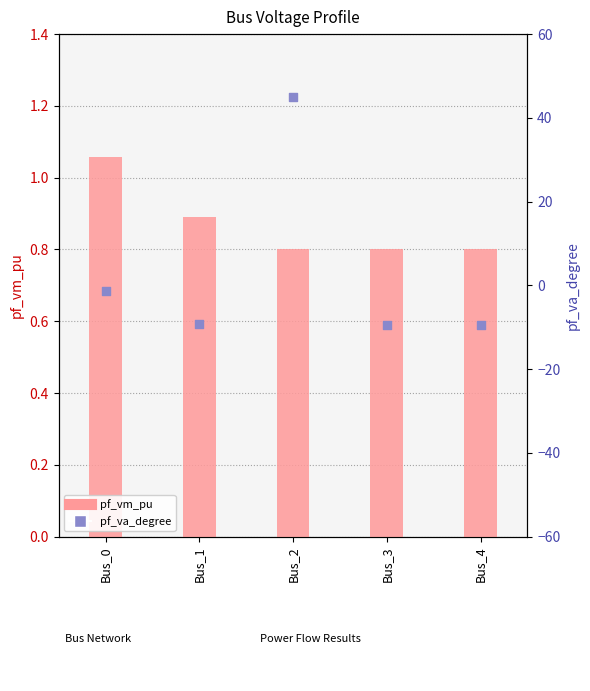

Is the value of pf_va_degree at Bus_3 greater than the value of pf_vm_pu at Bus_1?

No